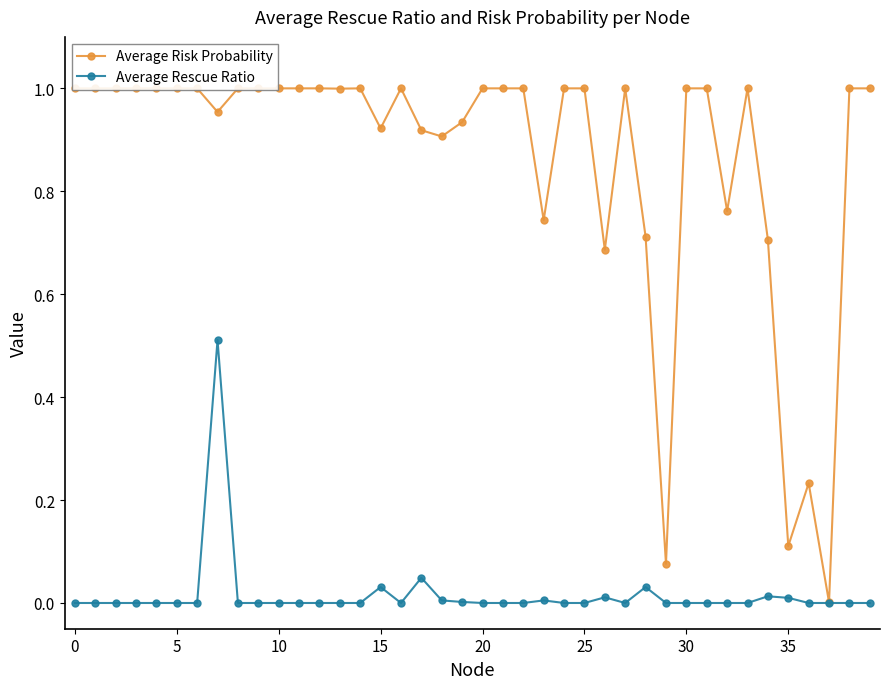

What is the maximum value shown in the chart?

1.0